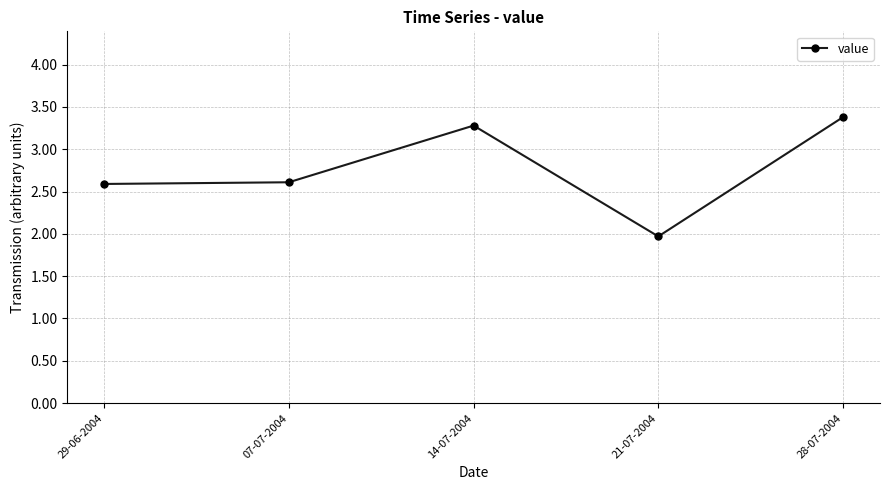

How many data points does each series have?

5